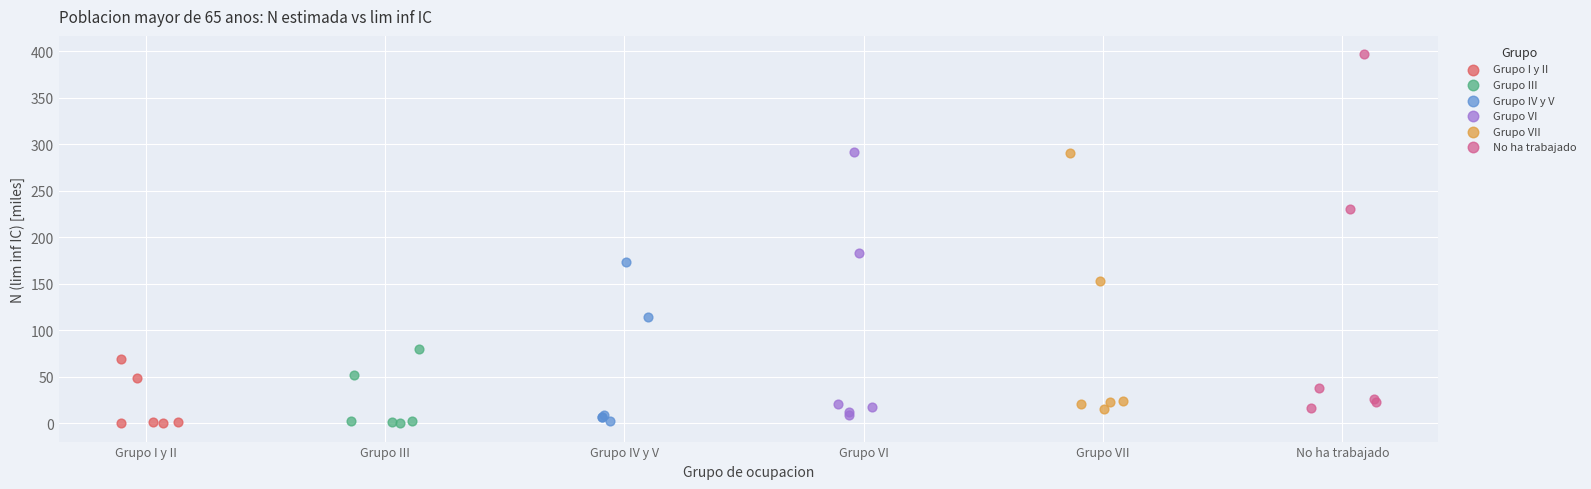

What are all the series names shown in the legend?

Grupo I y II, Grupo III, Grupo IV y V, Grupo VI, Grupo VII, No ha trabajado